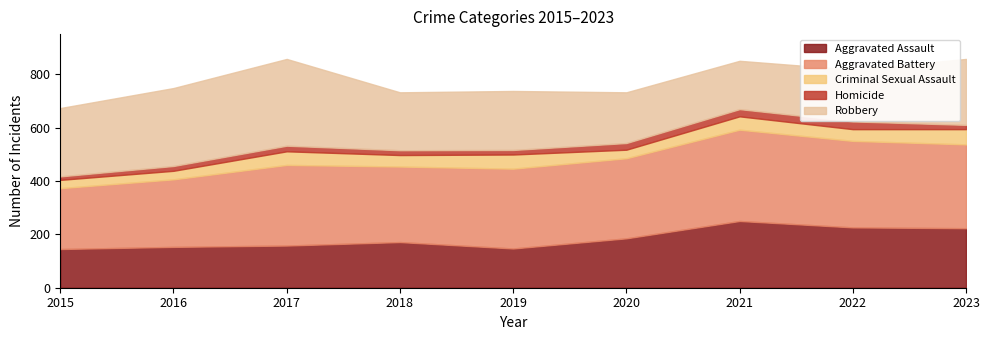

What is the spread (max minus min) of values at 2018?

265